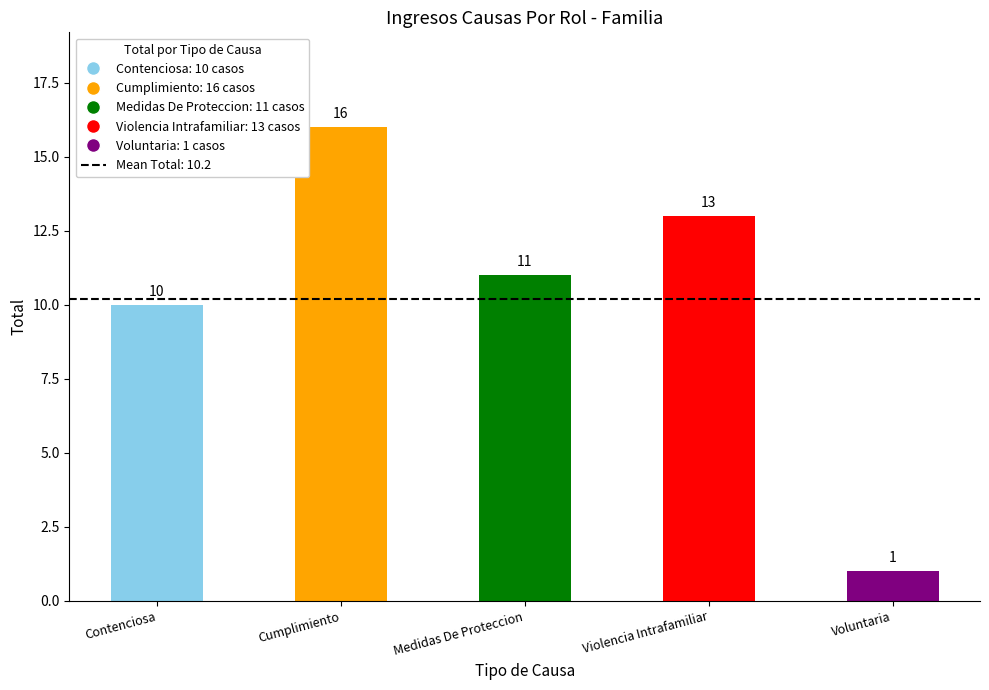

What is the difference between the values at Voluntaria and Violencia Intrafamiliar?

12